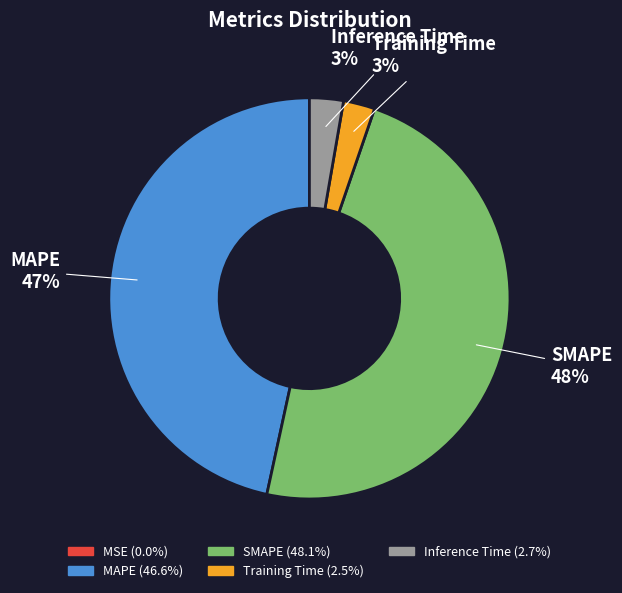

Is there any slice that represents more than half of the pie?

No